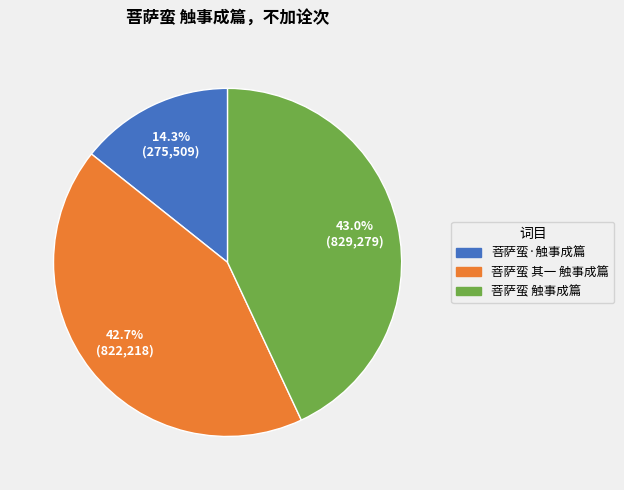

Is there a majority slice in this chart?

No